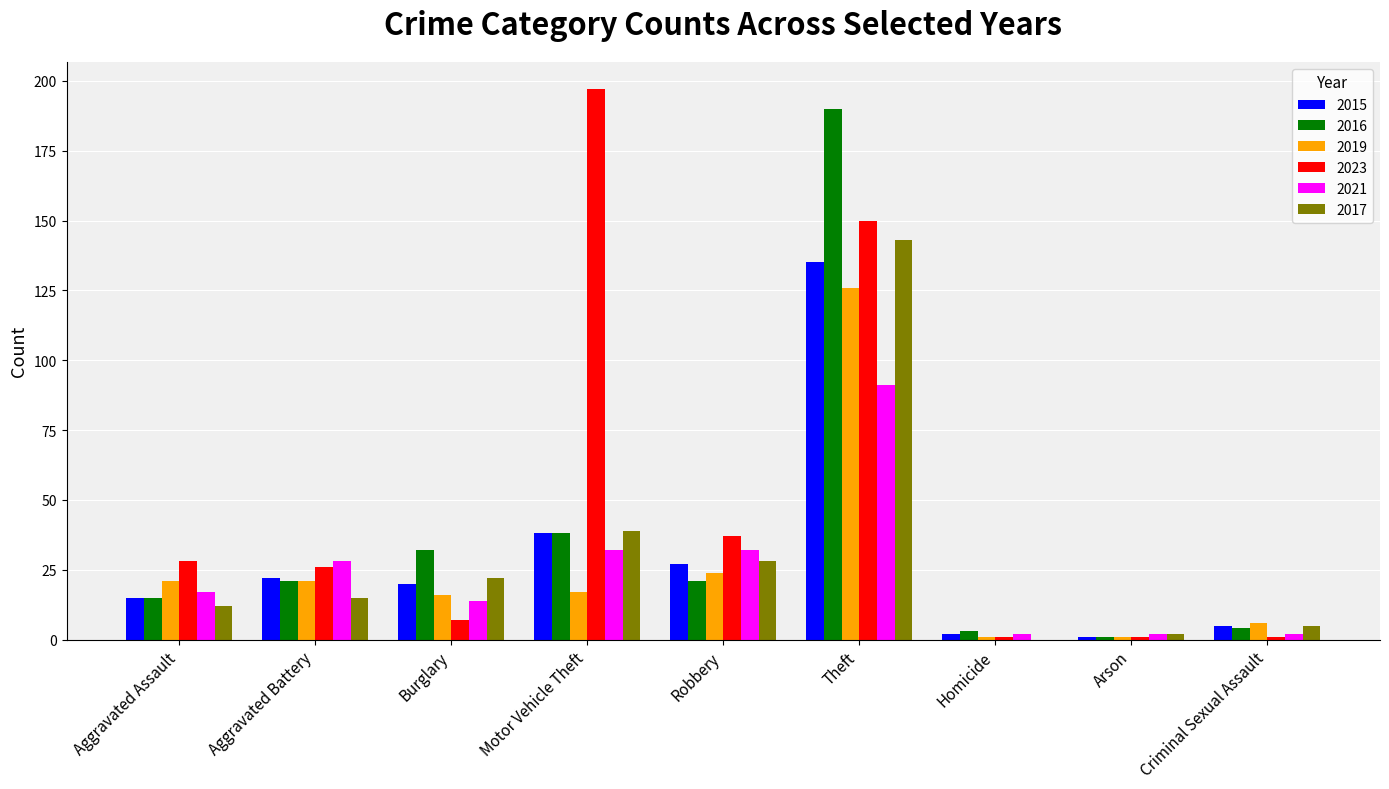

What is the sum of all 2015 values?

265